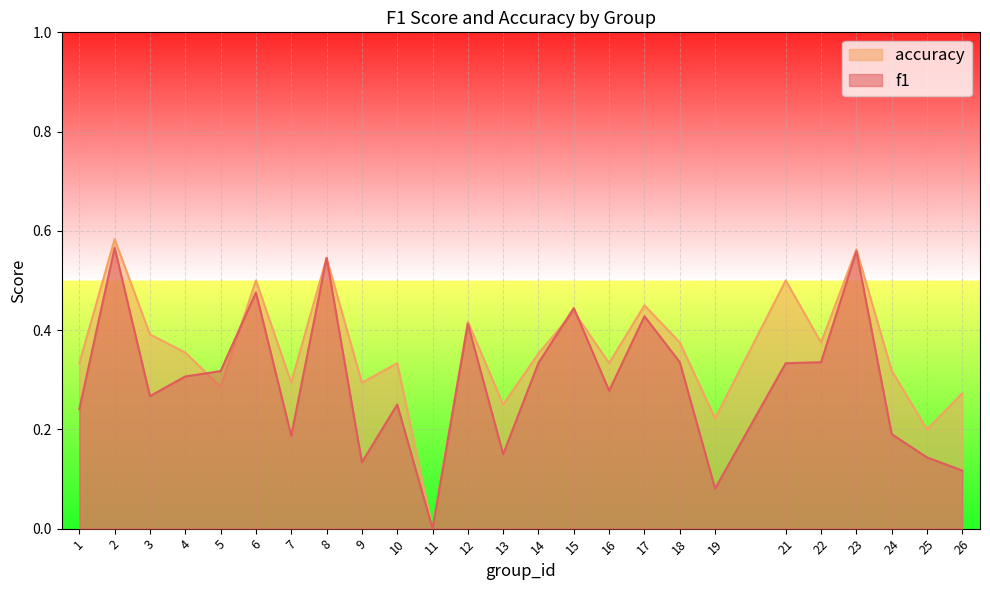

Count the f1 values in the range 0 to 1.

25